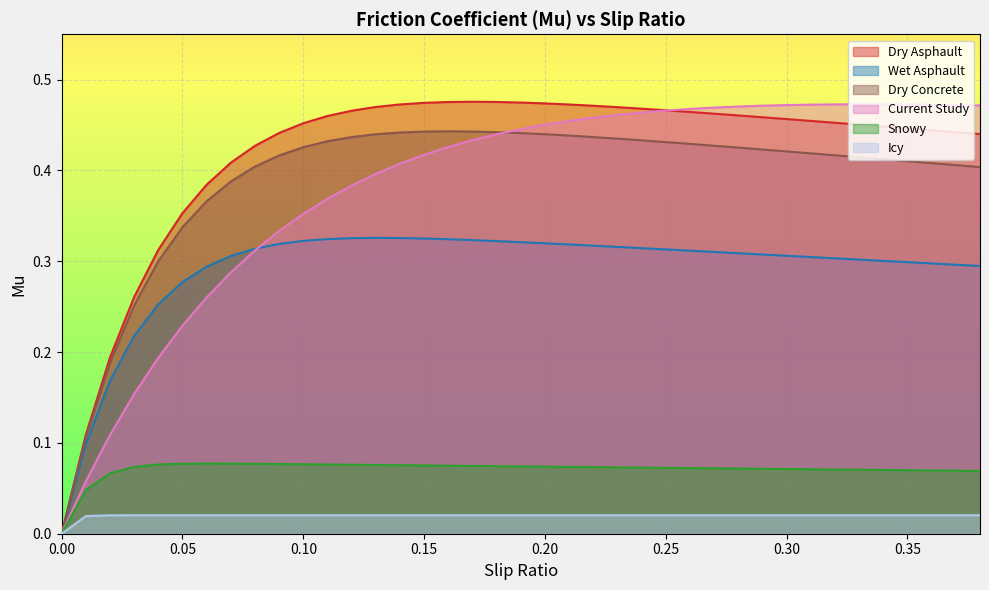

How many data points in Wet Asphault are above 0?

38